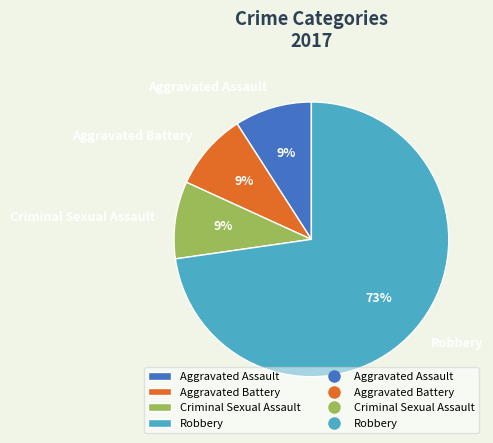

How many slices are in this pie chart?

4